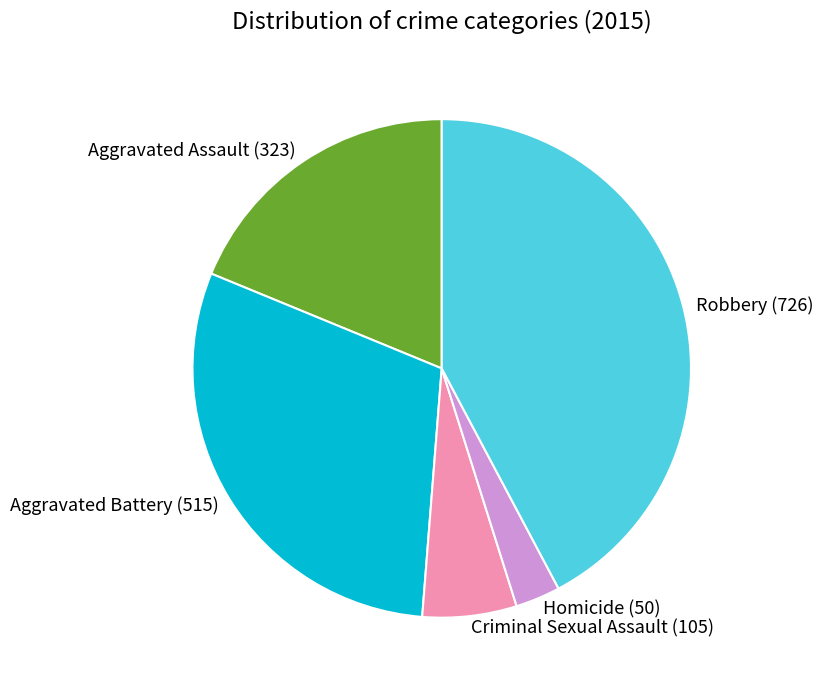

True or false: Robbery (726) accounts for 42% of the total.

True